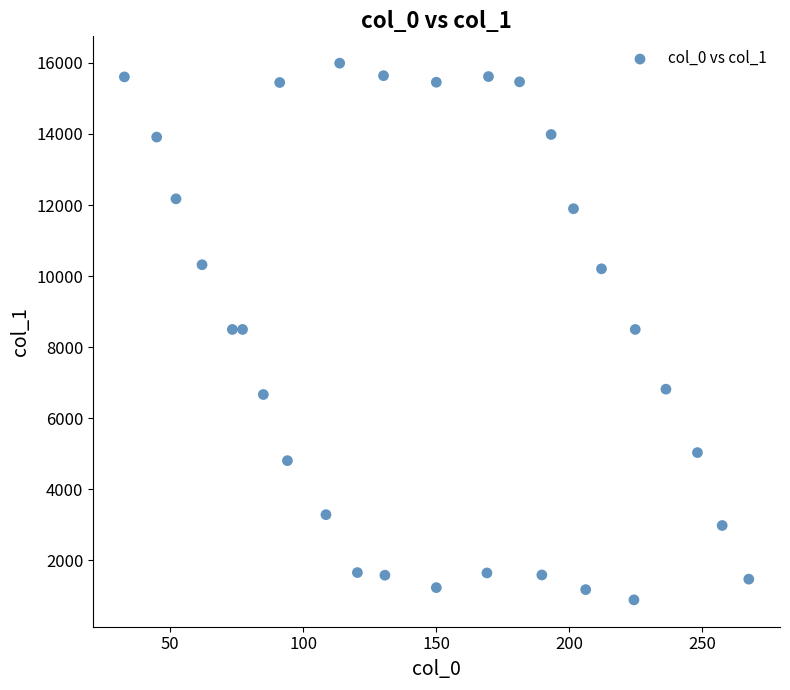

What is the range of X values (max minus min)?

234.7